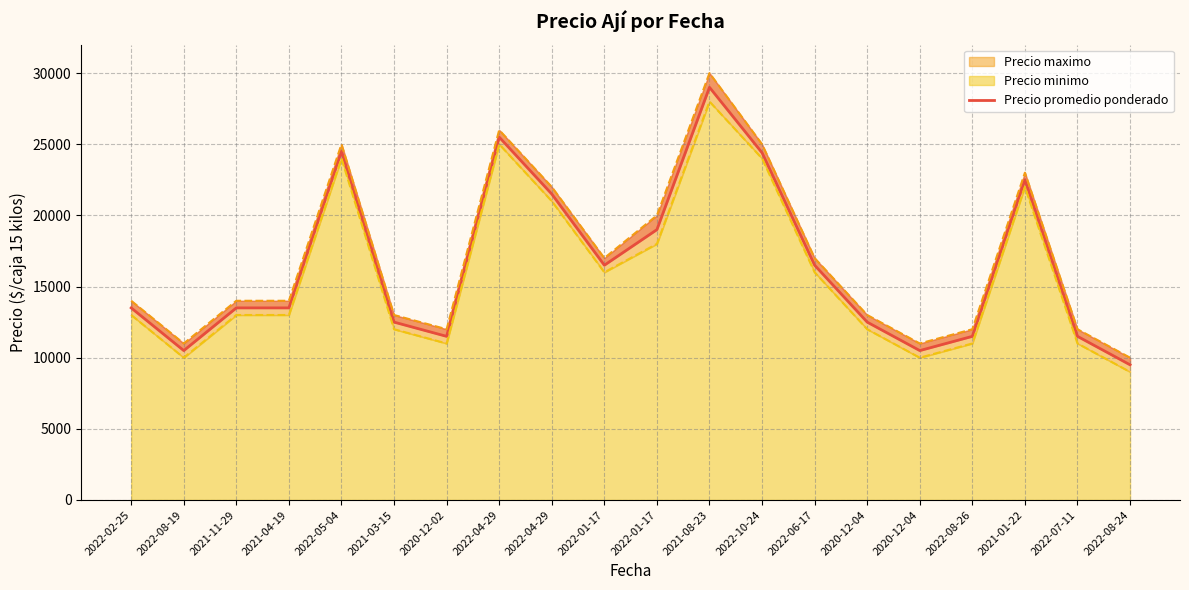

At which category does the data reach its first local peak?

2022-05-04